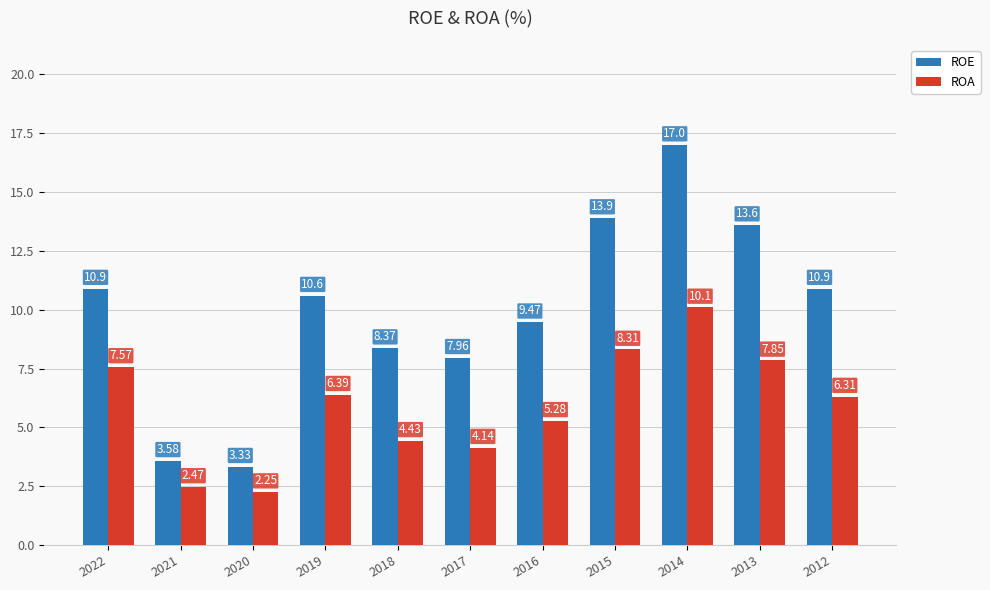

Which series has the largest total across all categories?

ROE